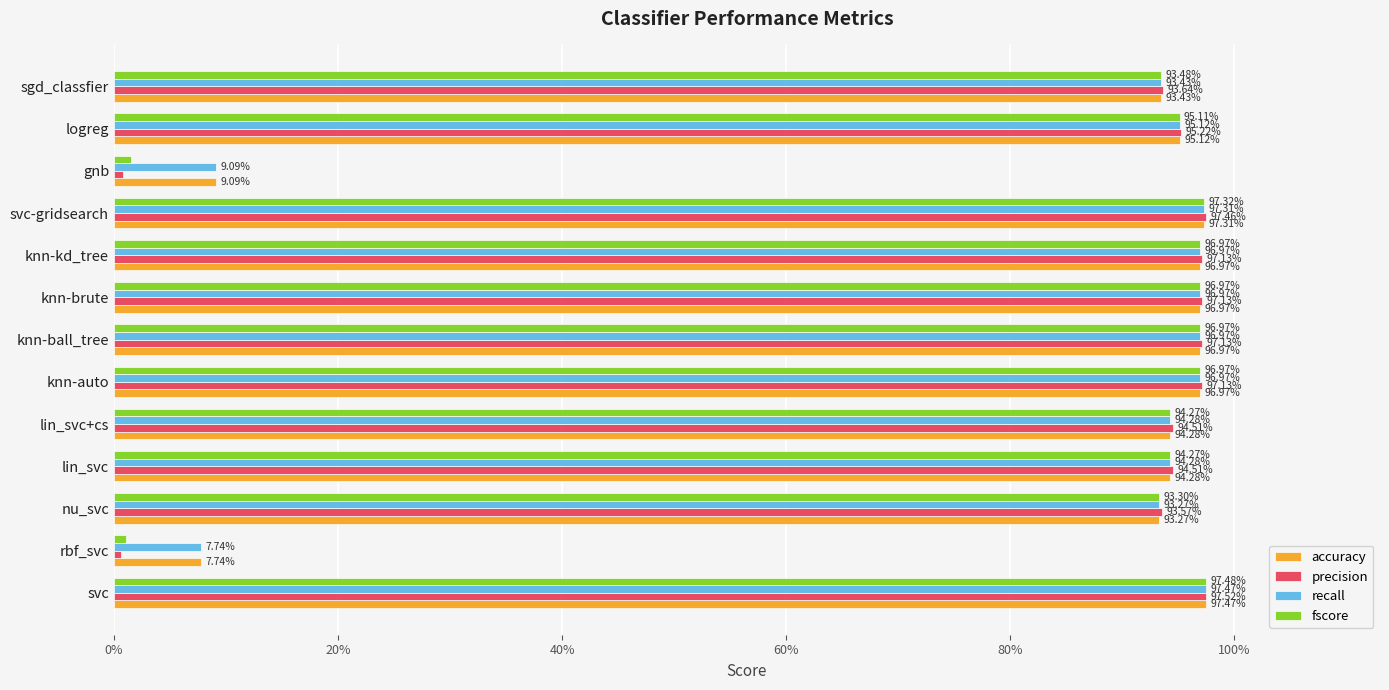

What are all the series names shown in the legend?

accuracy, precision, recall, fscore